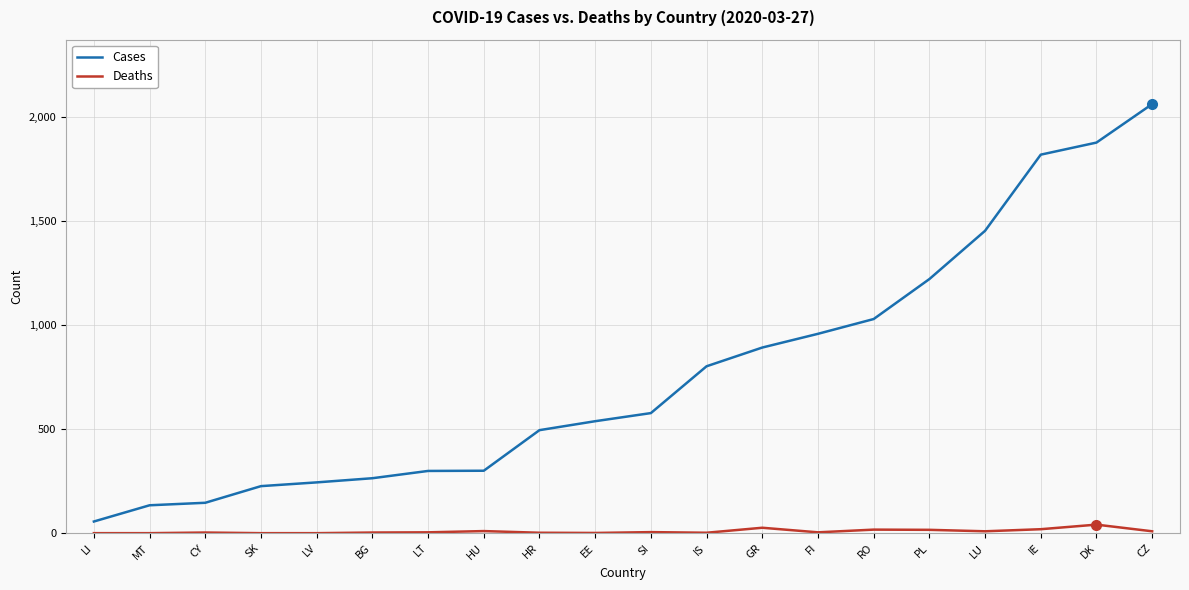

True or false: Deaths and Cases cross at least once.

False